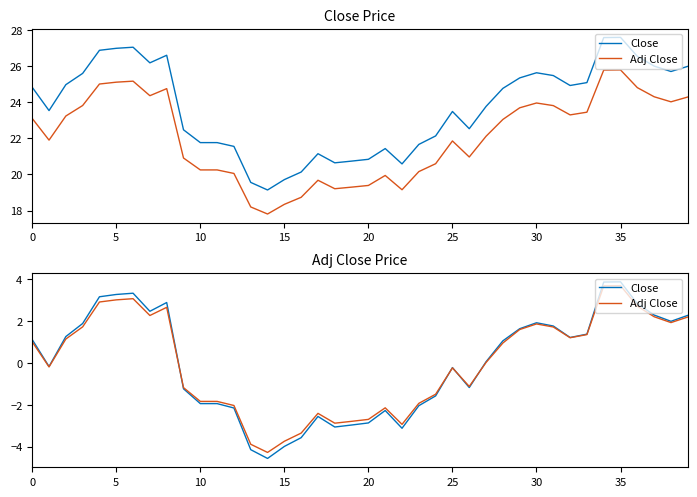

Which label corresponds to the smallest value in the chart?

14